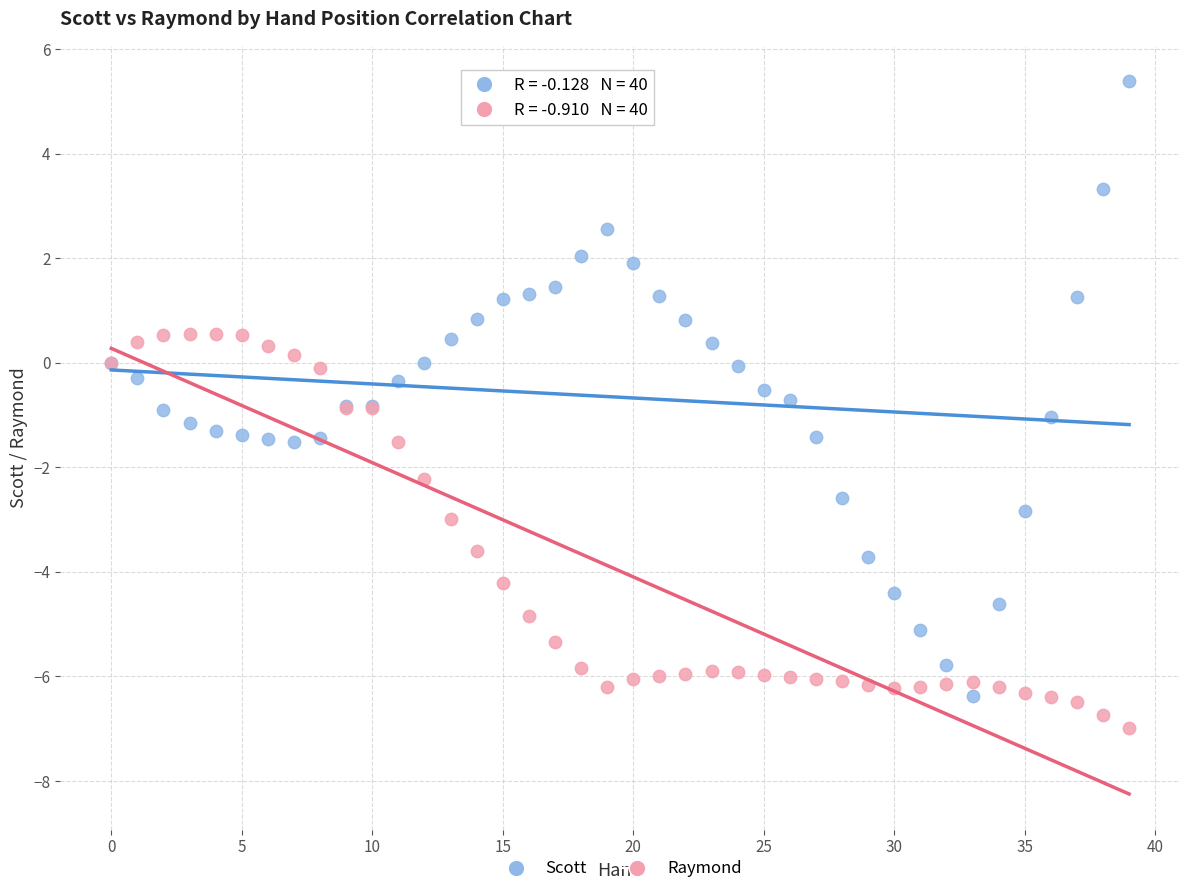

Which series reaches the maximum Y coordinate?

Scott